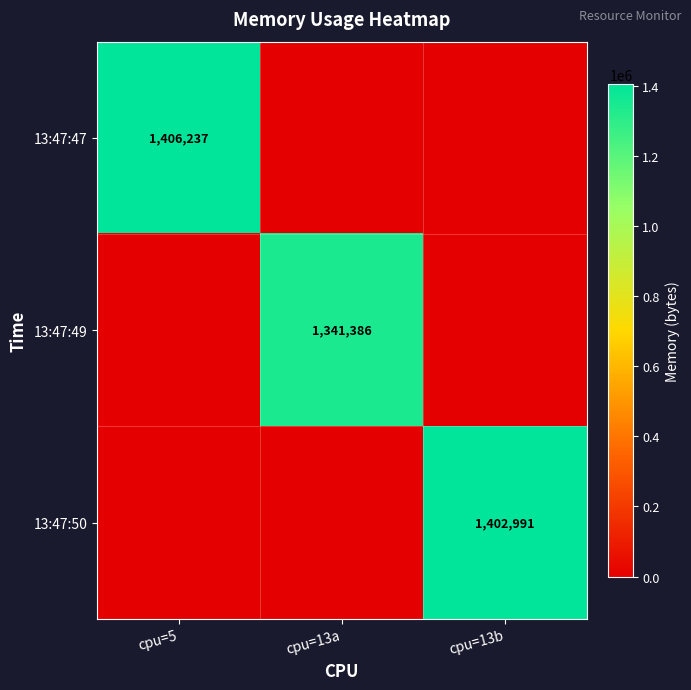

True or false: 13:47:49 has a value of 647939 at cpu=13a.

False